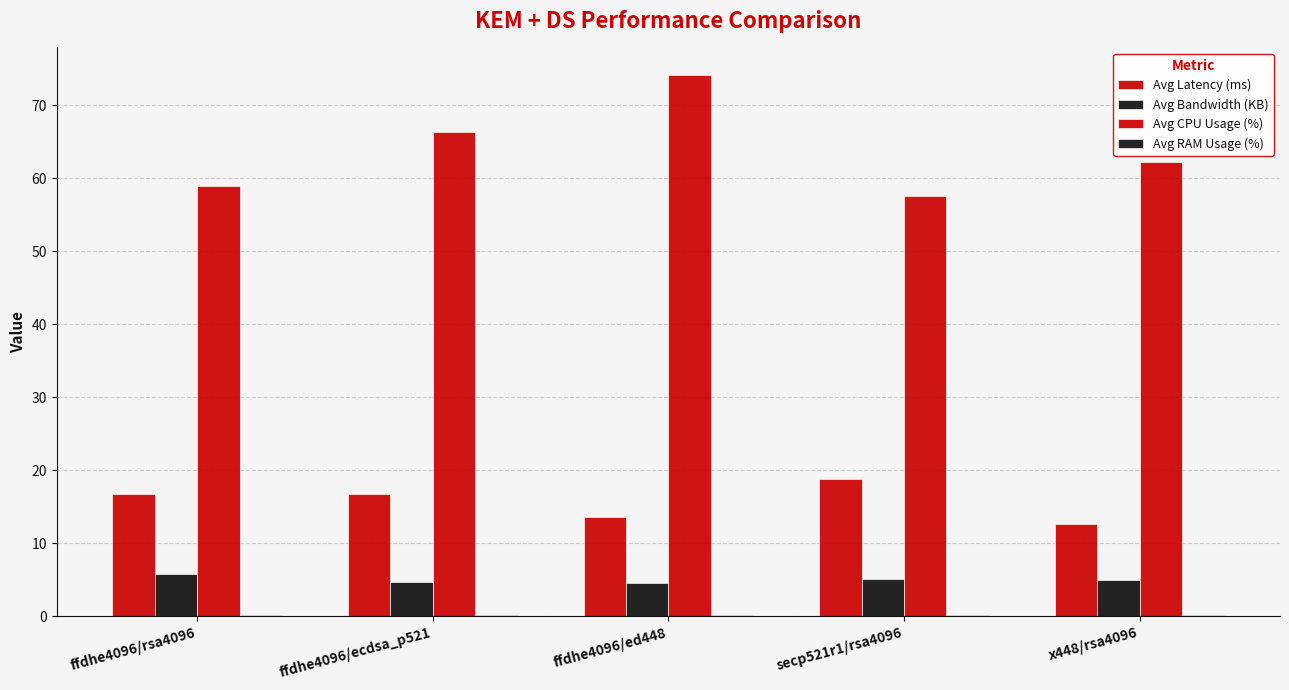

Rank the series at ffdhe4096/rsa4096 from highest to lowest value.

Avg CPU Usage (%), Avg Latency (ms), Avg Bandwidth (KB), Avg RAM Usage (%)